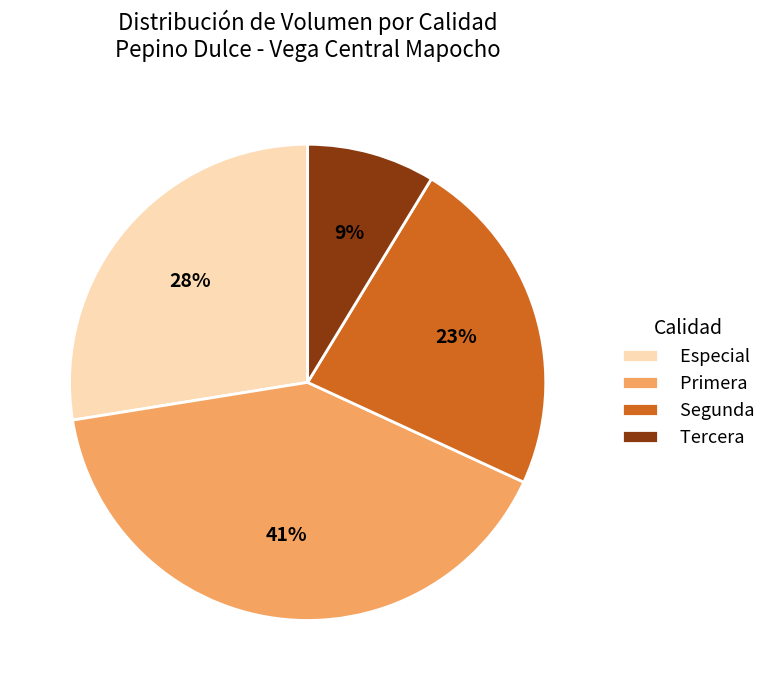

To the nearest percent, what is the average slice percentage?

25%